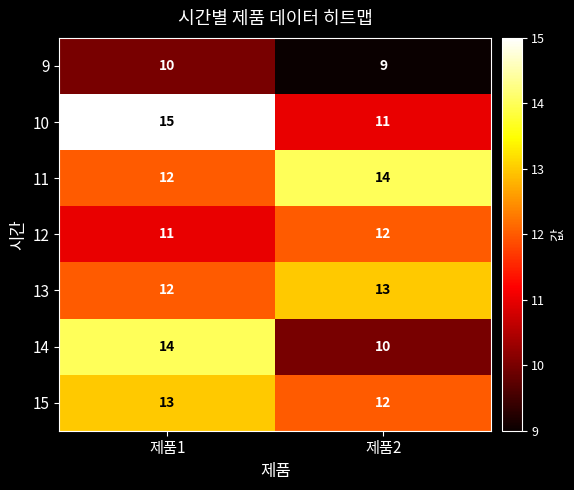

What is the total value across all series at 제품1?

87